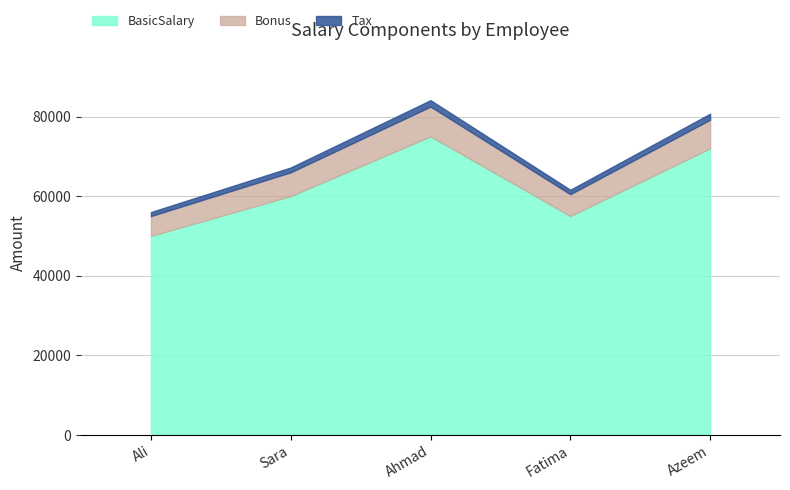

What is the minimum value for BasicSalary?

50000